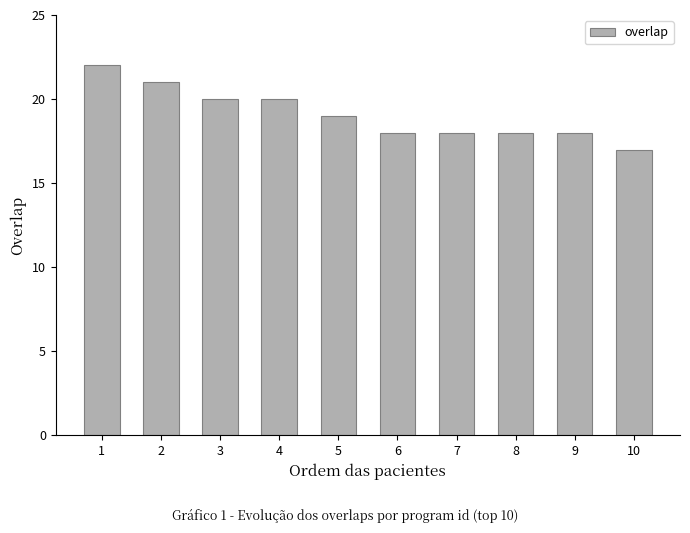

What is the value of the 8th bar from the left?

18